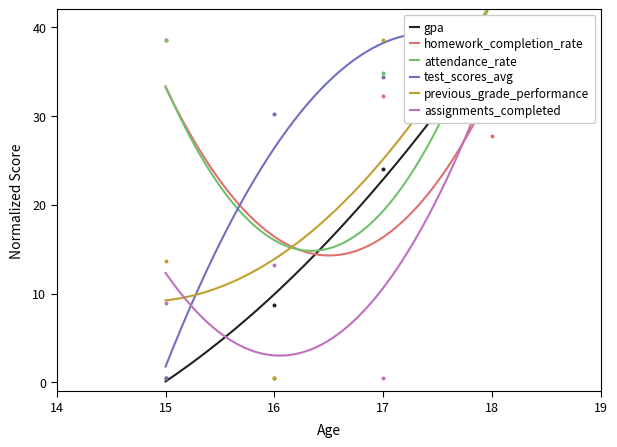

What are all the series names shown in the legend?

gpa, homework_completion_rate, attendance_rate, test_scores_avg, previous_grade_performance, assignments_completed